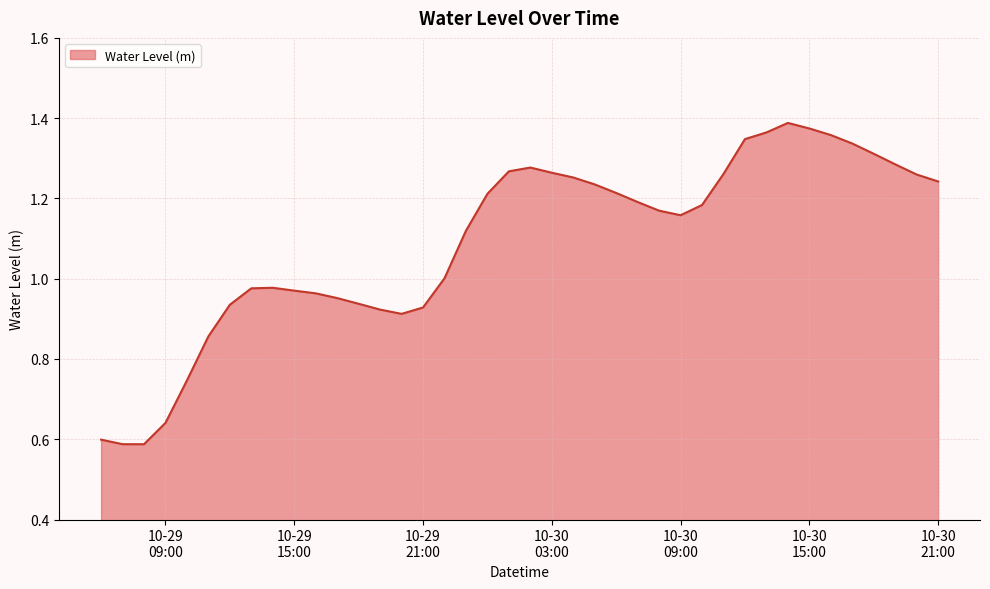

What is the difference between the maximum and minimum values?

0.8